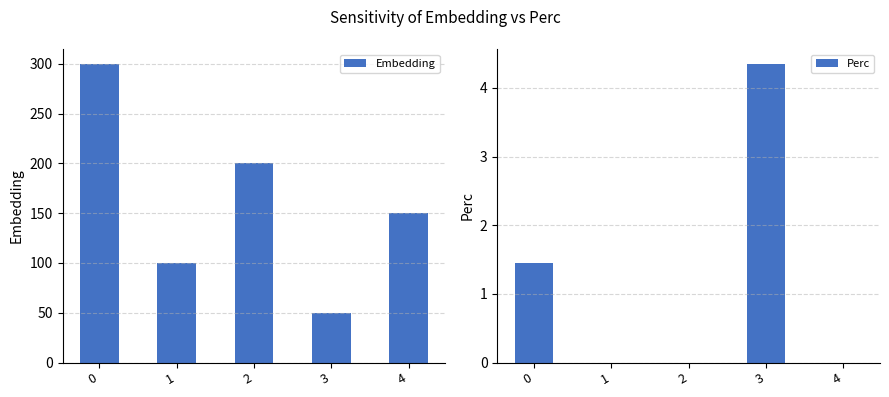

What is the value of the Embedding bar at the 1st from the left?

300